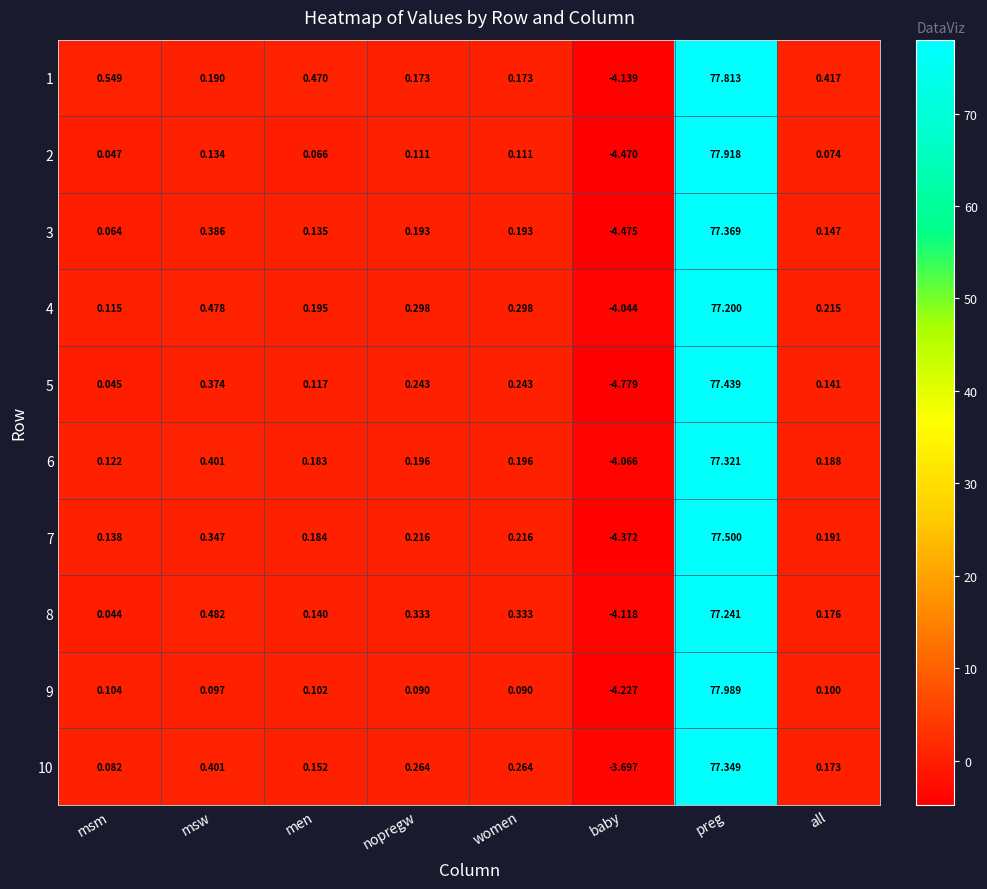

At which category is the sum across all series the highest?

preg